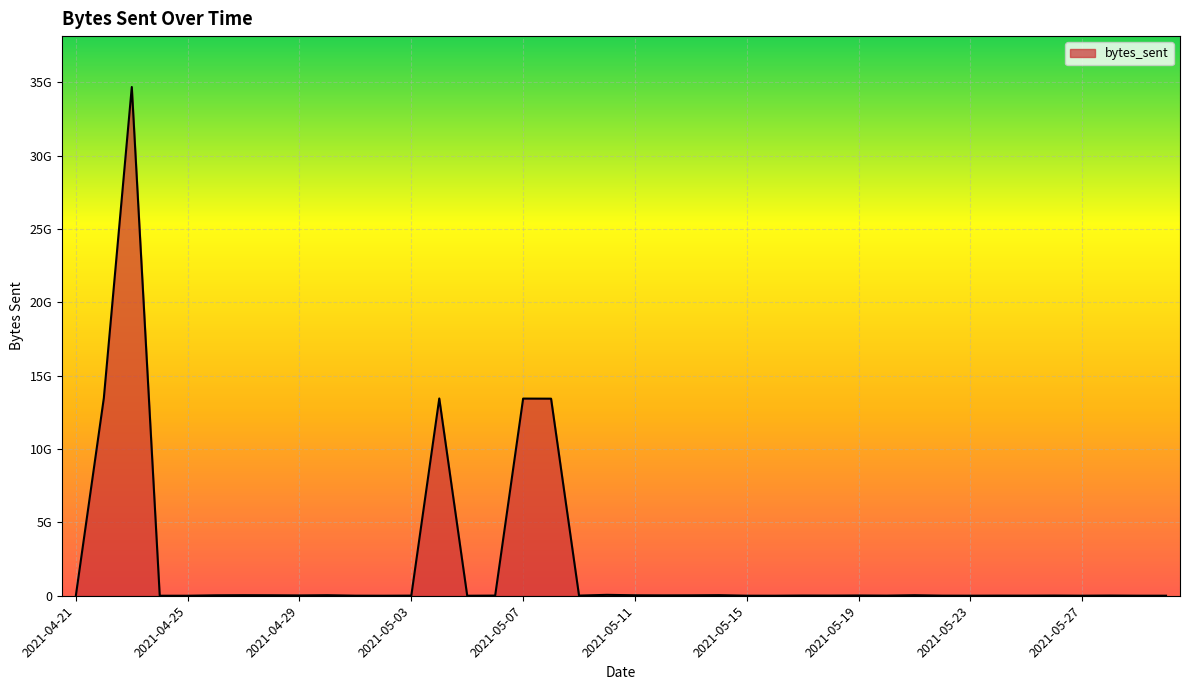

What is the minimum value shown in the chart?

1597320